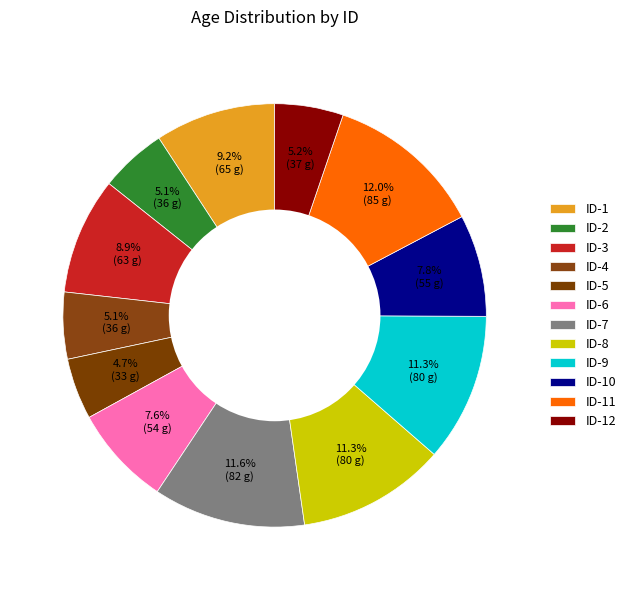

What is the smallest slice in the pie chart?

ID-5